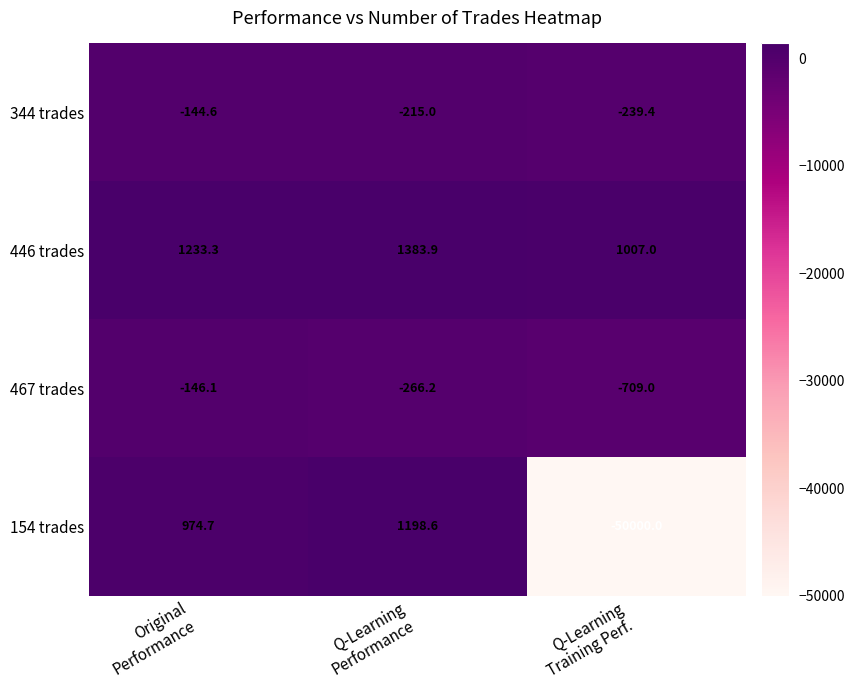

Which series has the largest total across all categories?

446 trades